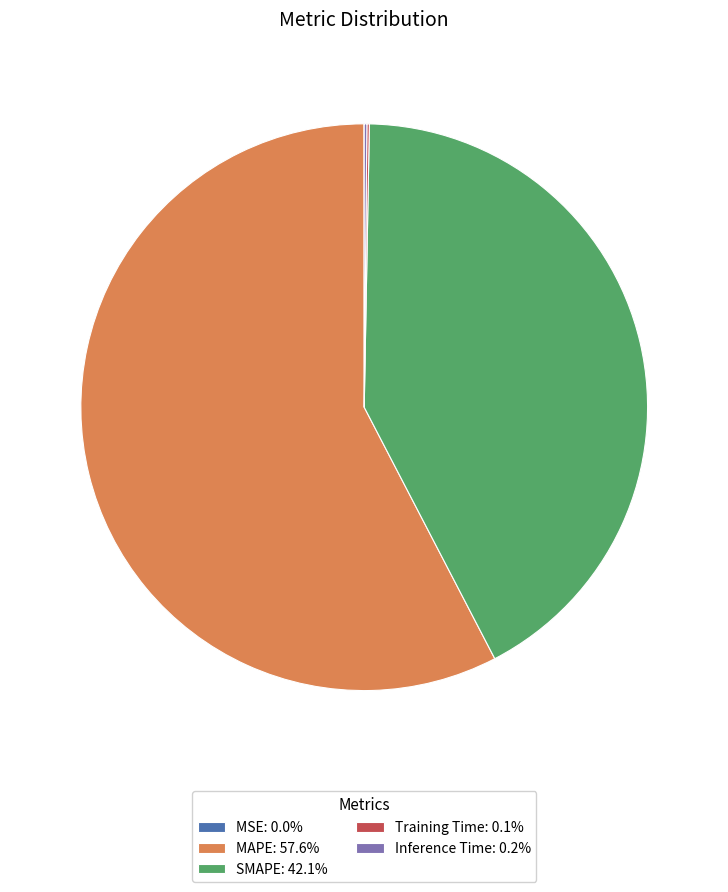

True or false: MAPE accounts for 58% of the total.

True